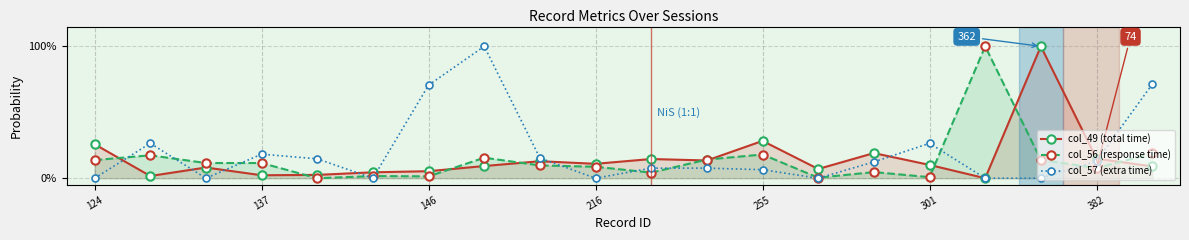

The value of col_57 (extra time) at 10 is 0.1. True or false?

True